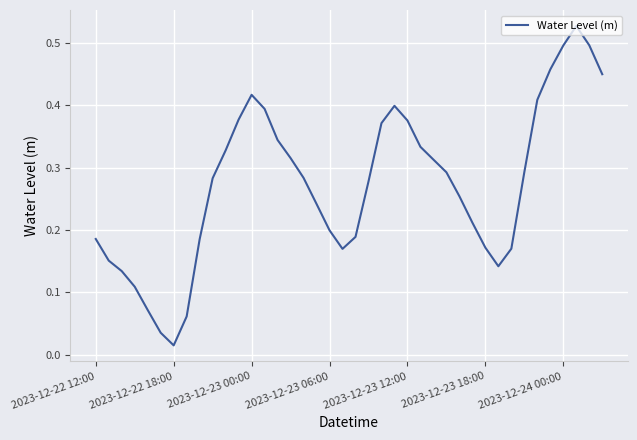

At which category does the chart reach its minimum across all series?

2023-12-22 18:00